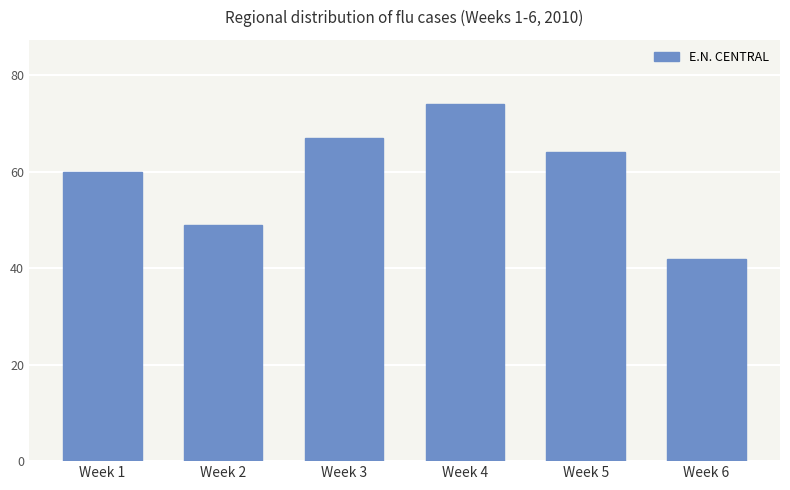

List the labels in order of value, largest first.

Week 4, Week 3, Week 5, Week 1, Week 2, Week 6